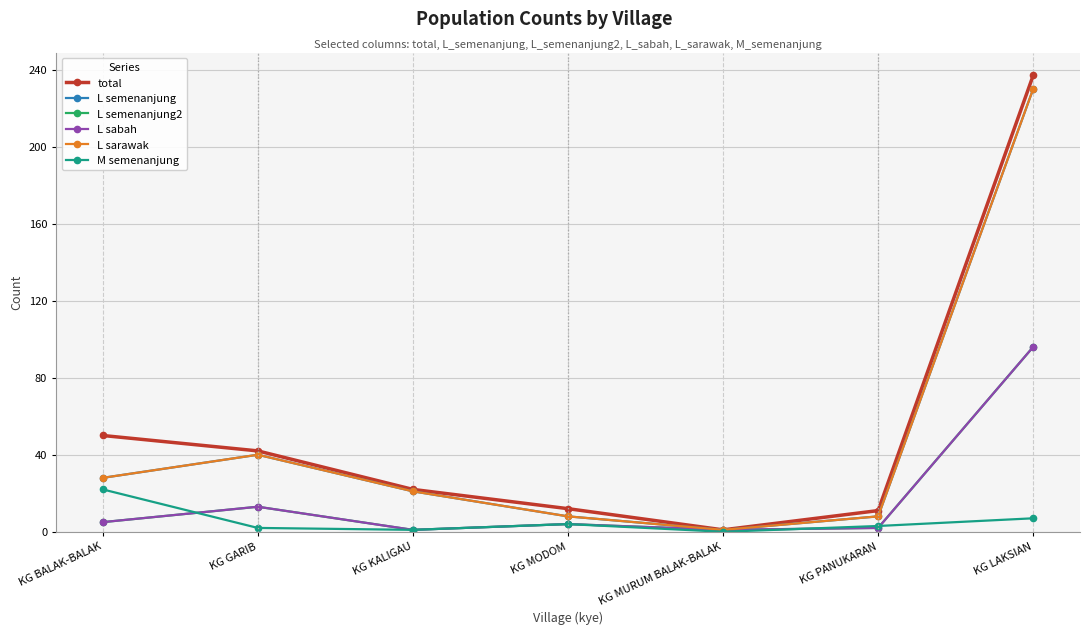

What is the lowest value of the L semenanjung2 series?

1